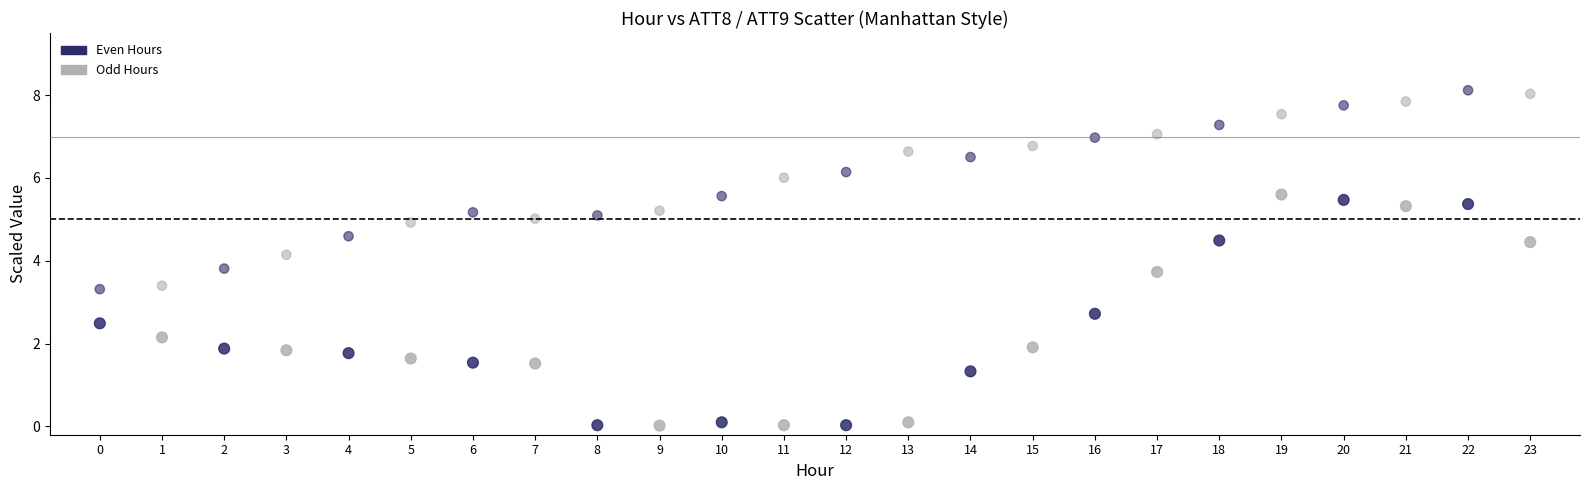

Count the number of points in this scatter plot.

48